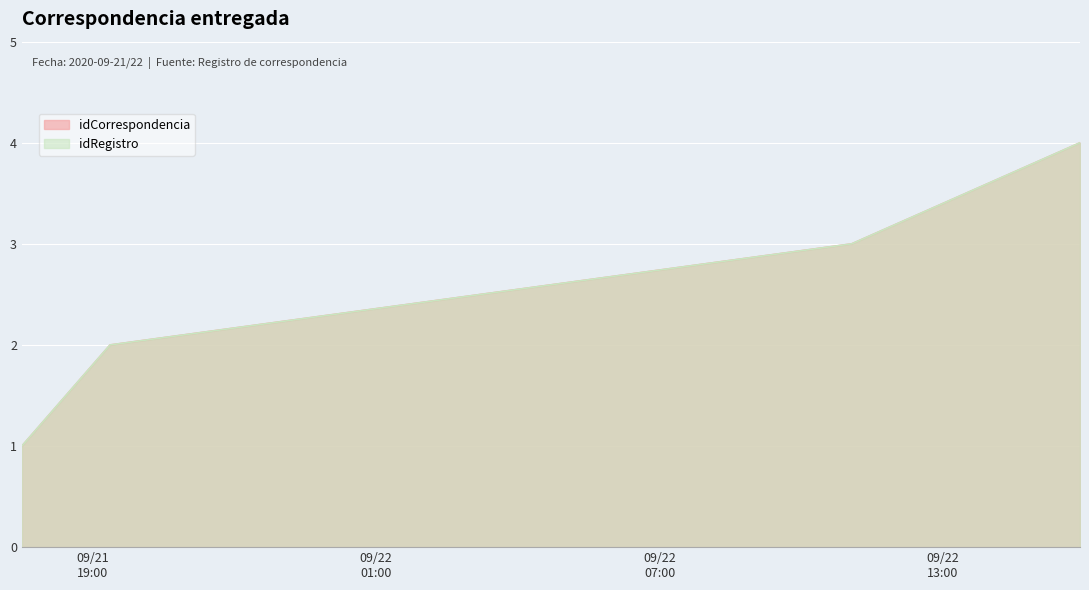

Reading right to left, what are all the values shown in this chart?

idCorrespondencia: 4	3	2	1
idRegistro: 4	3	2	1